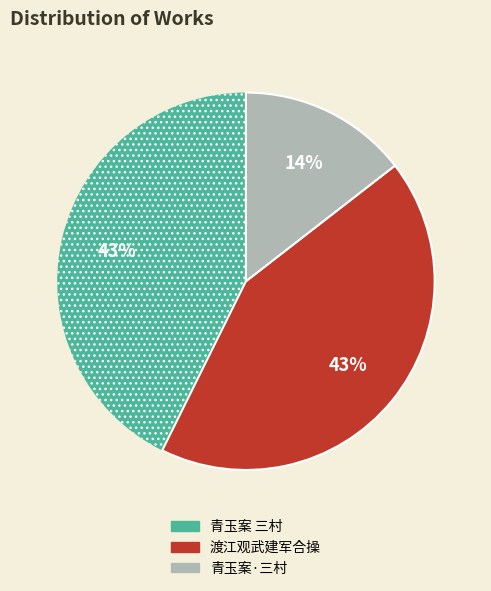

To the nearest percent, what portion does 青玉案·三村 represent?

14%